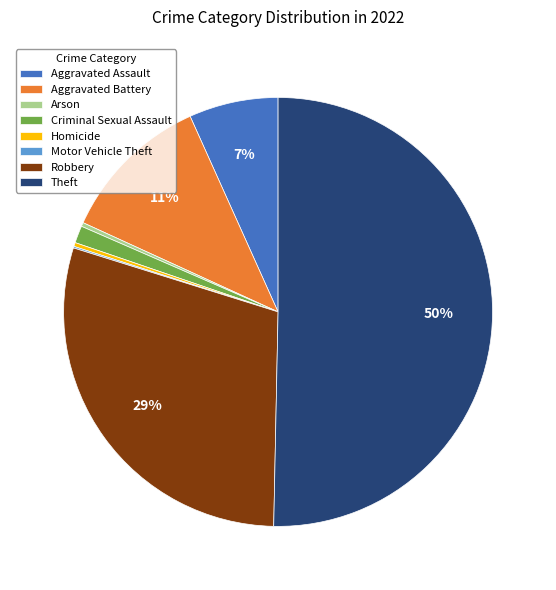

To the nearest percent, what is the difference between the Aggravated Battery and Criminal Sexual Assault slice percentages?

10%